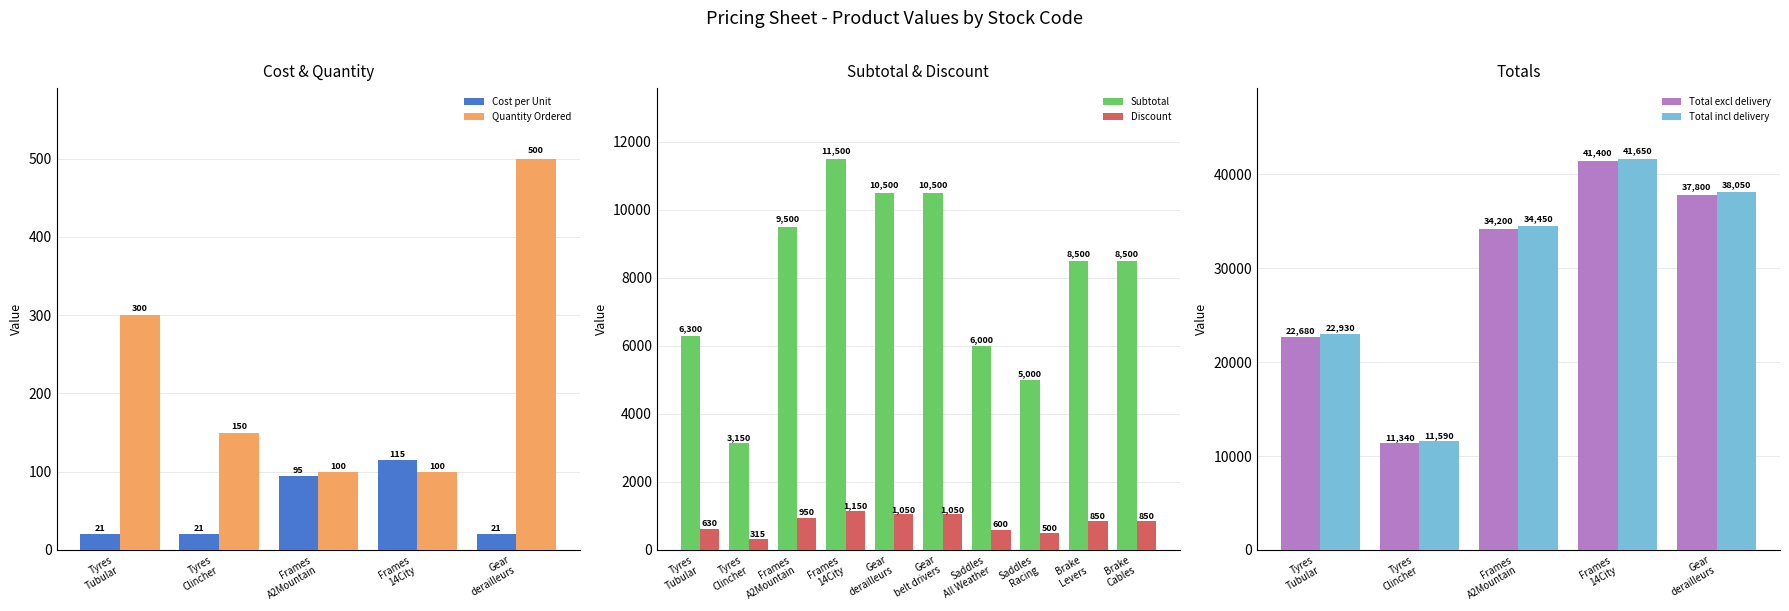

What is the sum of the Cost per Unit values at 2 and 1?

116